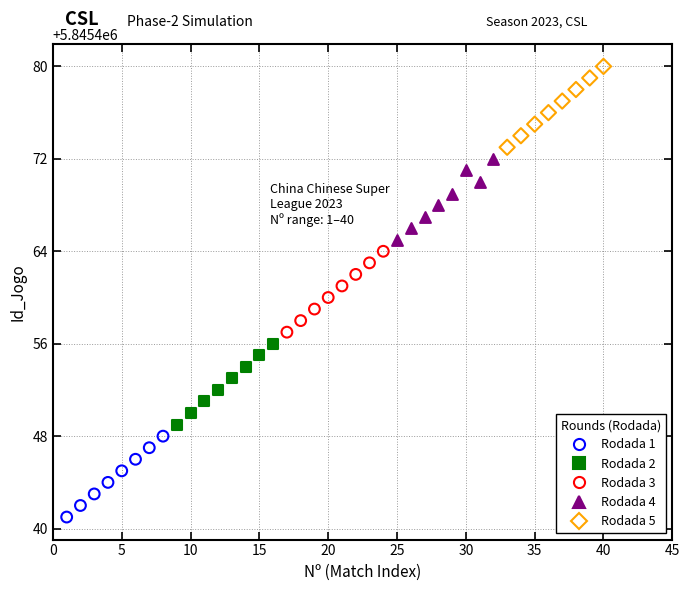

Which series contains the lowest Y value?

Rodada 1